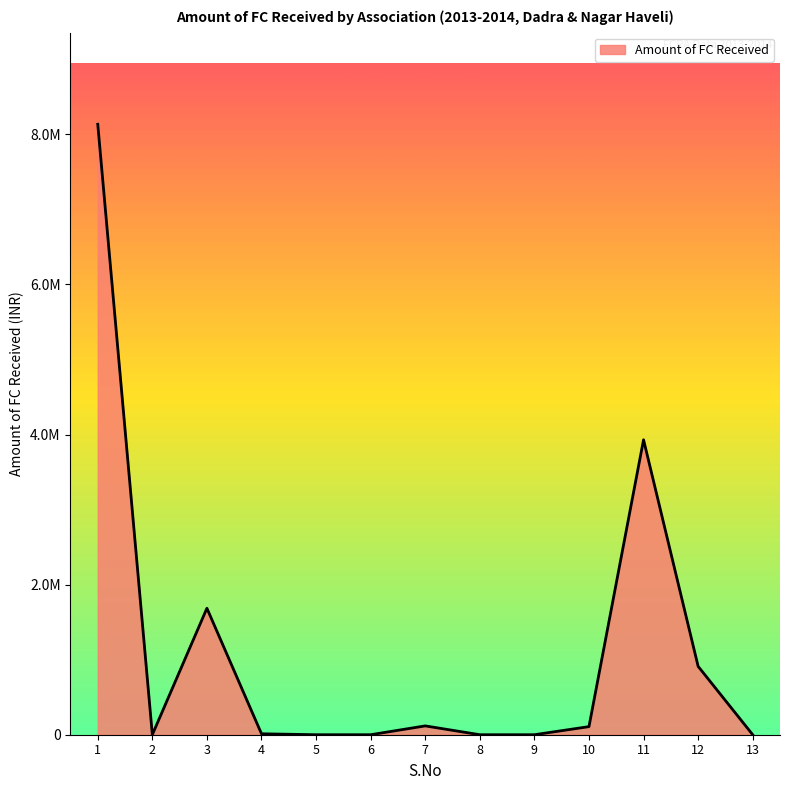

Does the chart display data point markers on the line(s)?

No